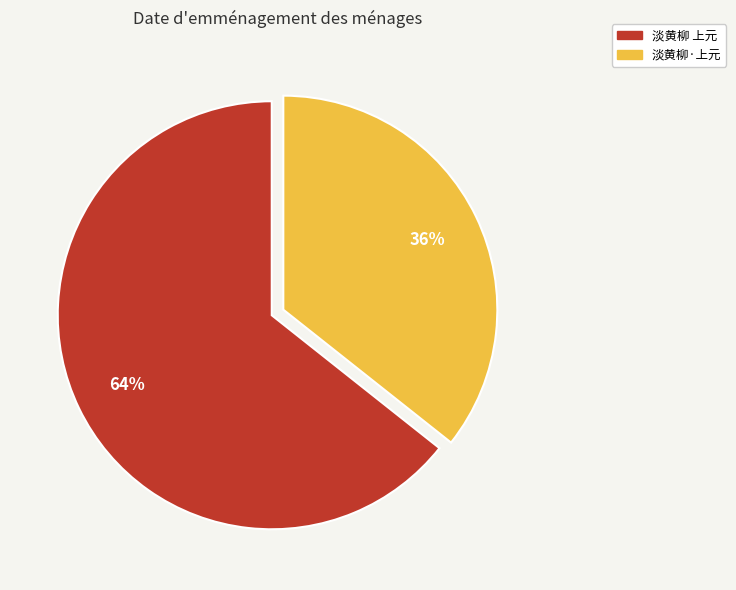

Which category has the smallest portion of the pie?

淡黄柳·上元